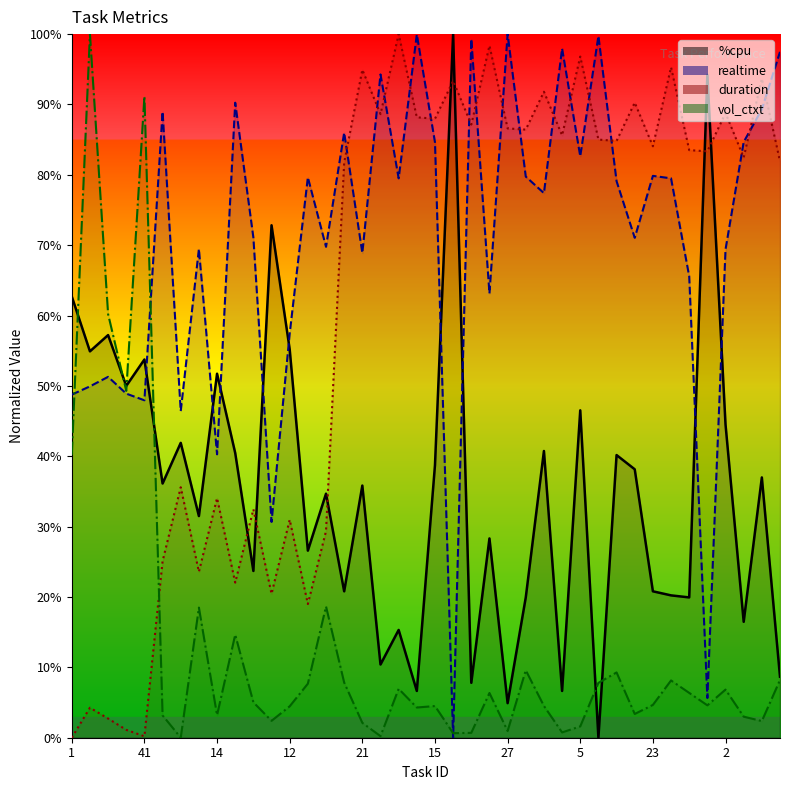

At which label does duration_s reach its peak?

24